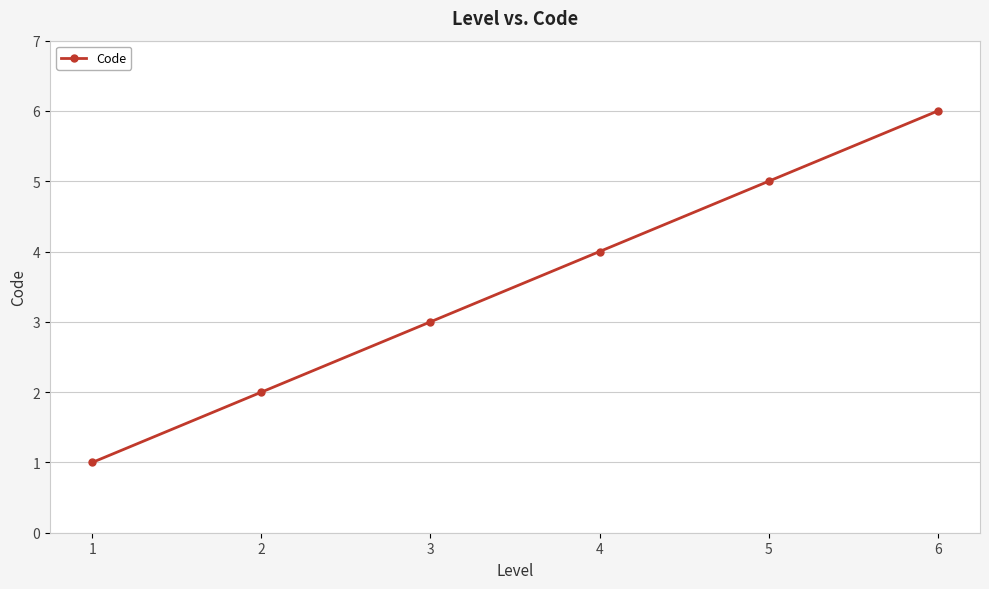

Which has a higher value, 2 or 3?

3